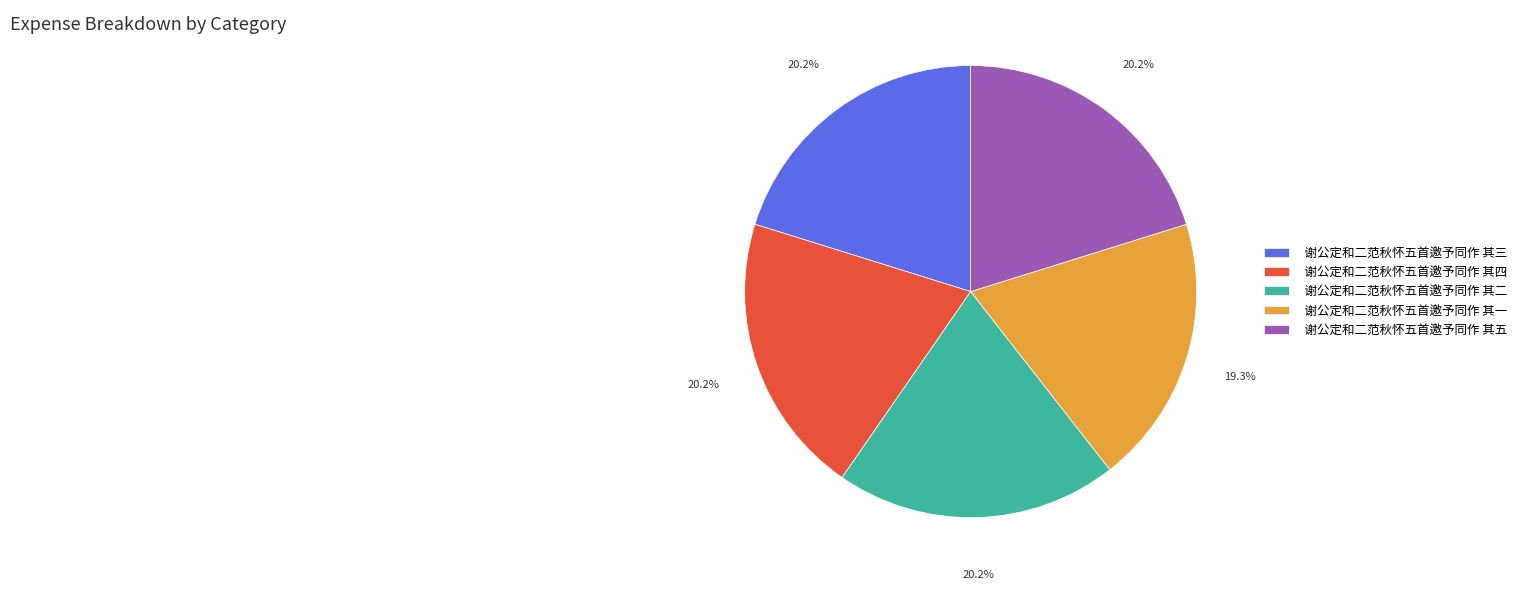

What is the ratio of the value at 谢公定和二范秋怀五首邀予同作 其四 to the value at 谢公定和二范秋怀五首邀予同作 其三?

1.0